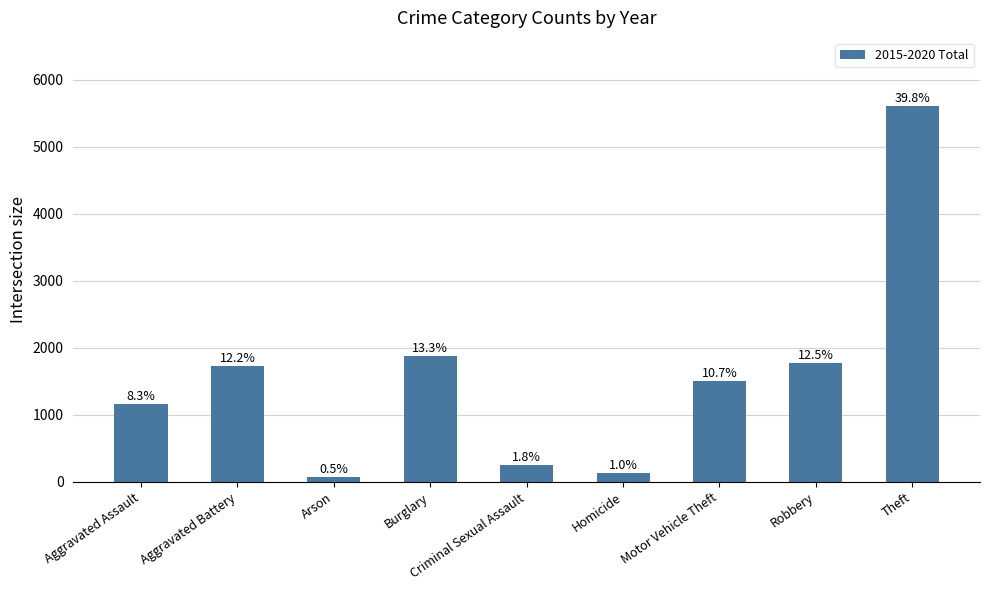

Are the bars horizontal?

No